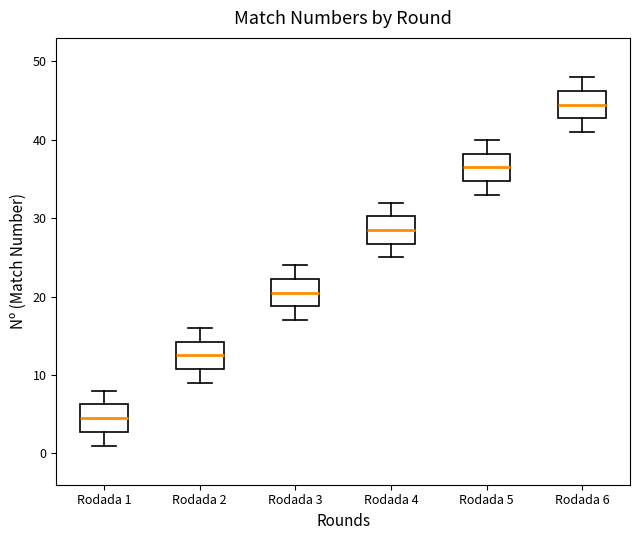

Reading left to right, read every box against the y-axis: the position of its median line, the range the box covers, and the ends of its whiskers. The values are not printed on the chart, so give them approximately, as read against the axis.

Rodada 1: median 5, box 3 to 6, whiskers 1 to 8
Rodada 2: median 13, box 11 to 14, whiskers 9 to 16
Rodada 3: median 21, box 19 to 22, whiskers 17 to 24
Rodada 4: median 29, box 27 to 30, whiskers 25 to 32
Rodada 5: median 37, box 35 to 38, whiskers 33 to 40
Rodada 6: median 45, box 43 to 46, whiskers 41 to 48